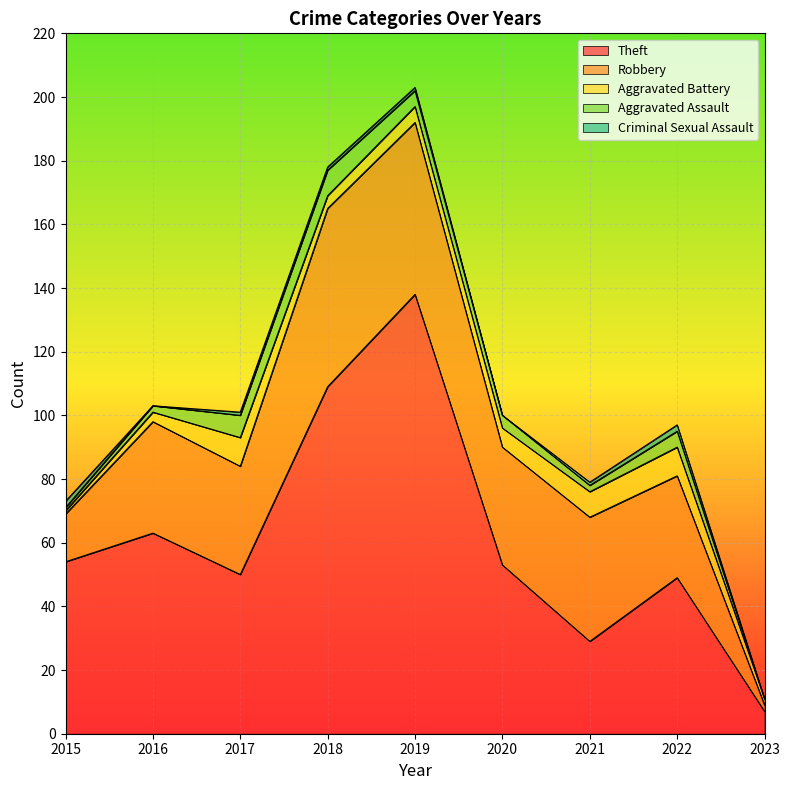

What is the difference between the second highest and minimum values in the Criminal Sexual Assault series?

2